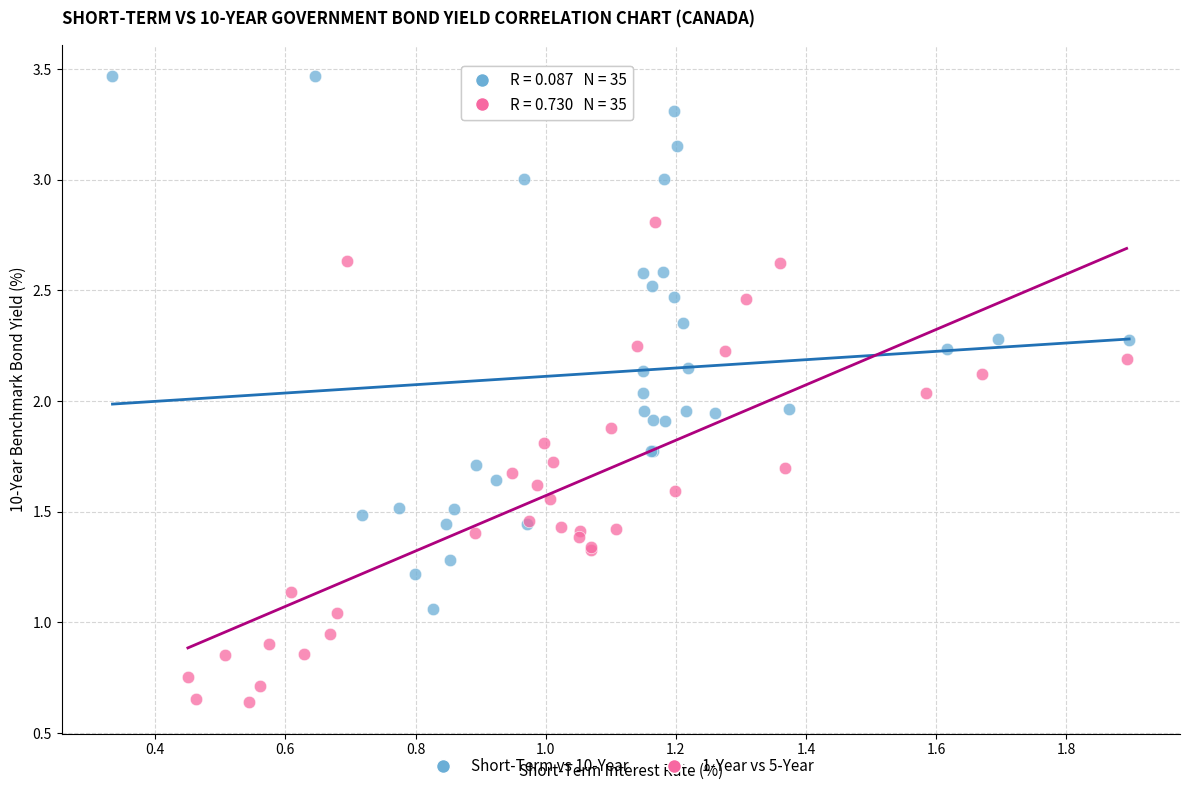

Which series reaches the maximum Y coordinate?

Short-Term vs 10-Year